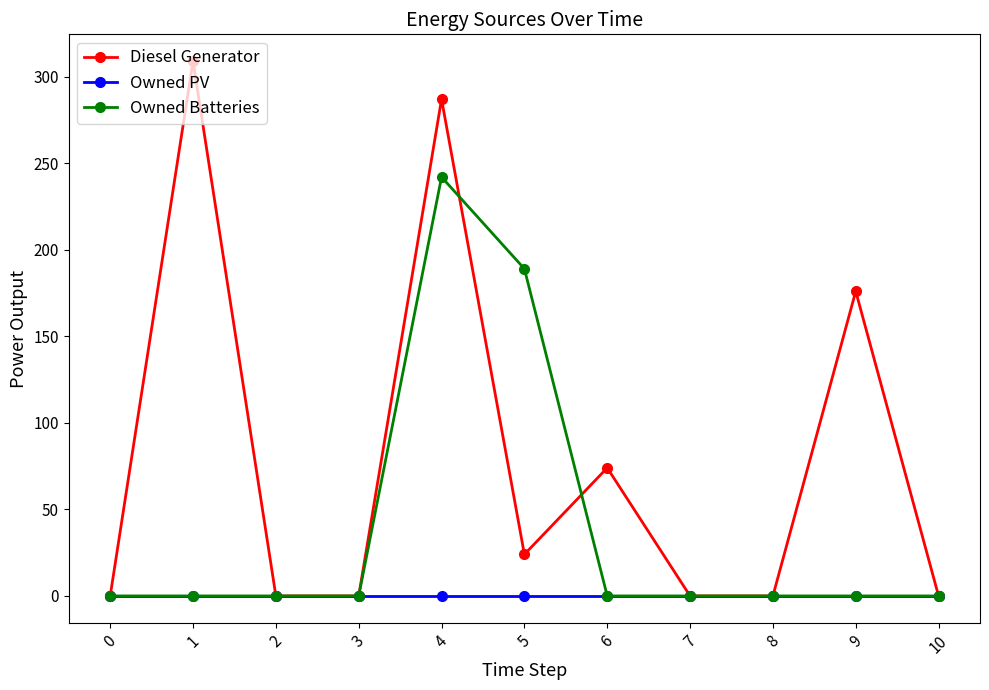

List the series in order of their peak value, highest first.

Diesel Generator, Owned Batteries, Owned PV